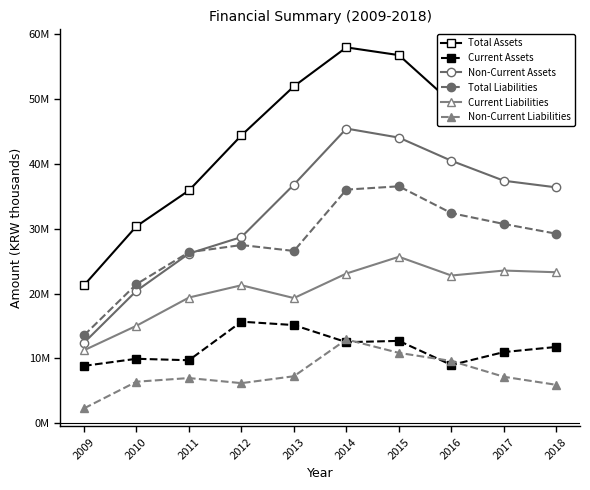

What is the average value of the Non-Current Assets series?

32811370